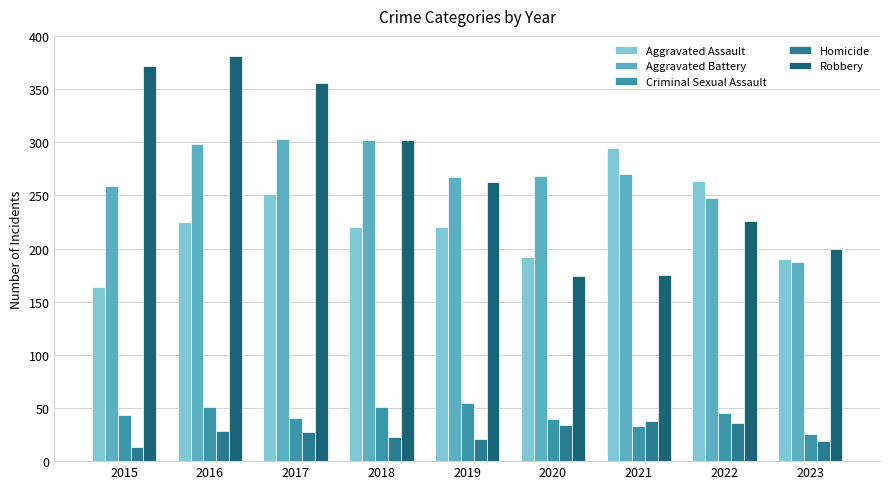

Is the value of Aggravated Battery at 2020 greater than the value of Criminal Sexual Assault at 2019?

Yes